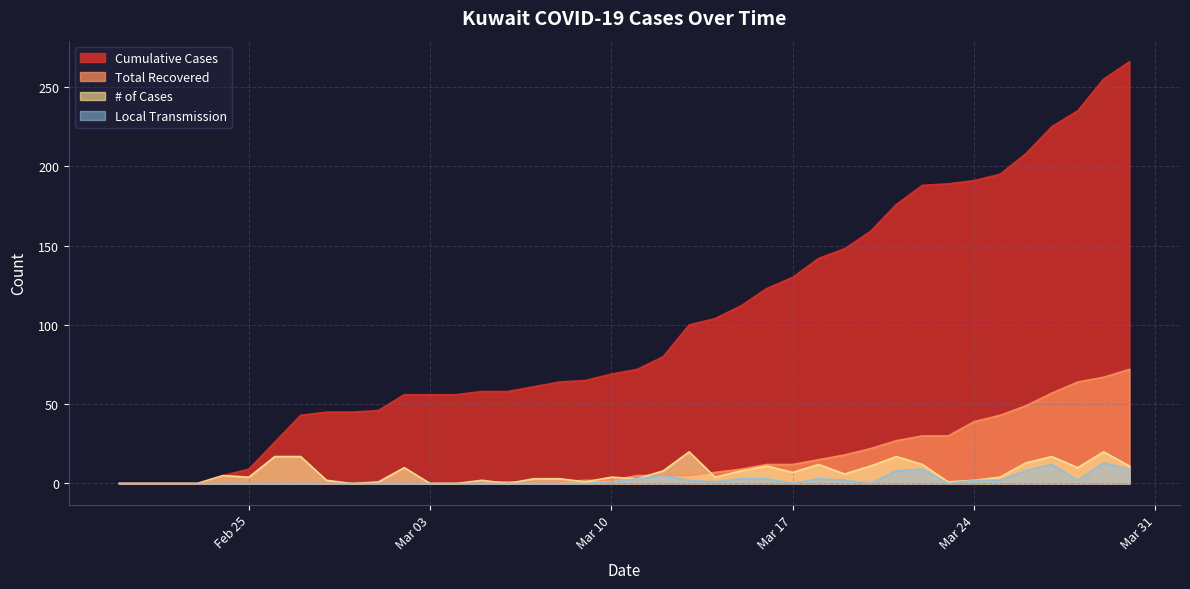

Is the value of Local Transmission at 2020-03-06 greater than the value of Total Recovered at 2020-02-22?

No